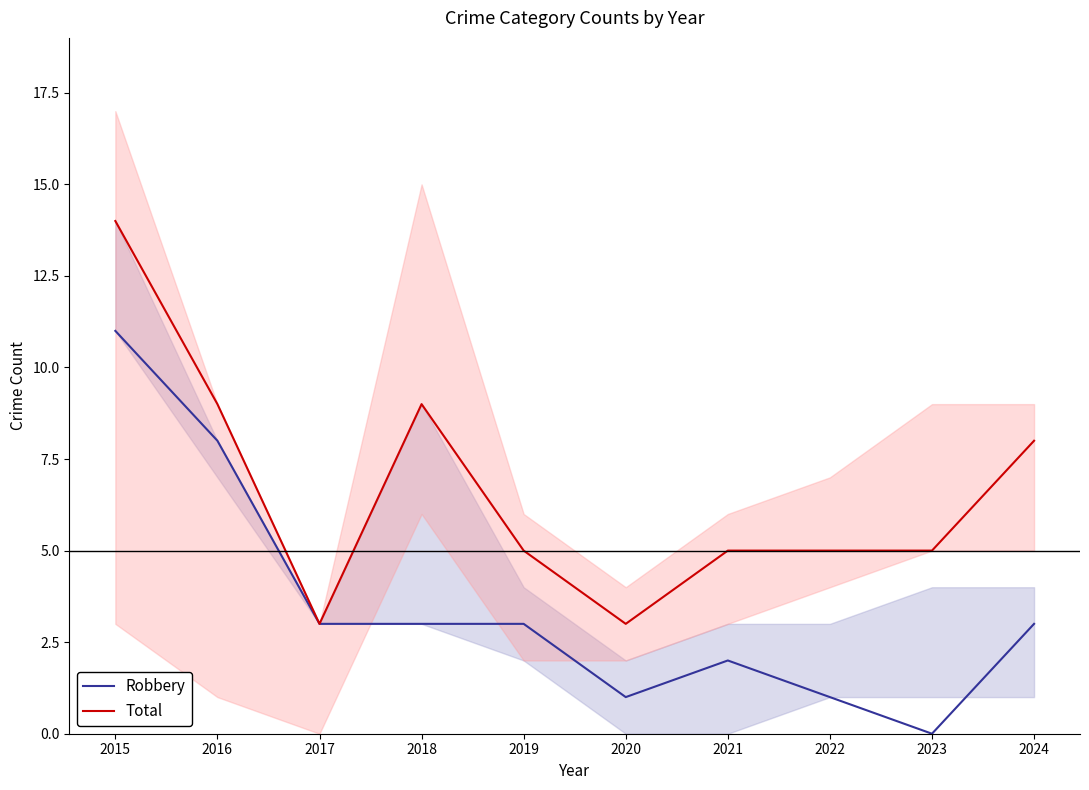

Does the chart have visible grid lines?

No